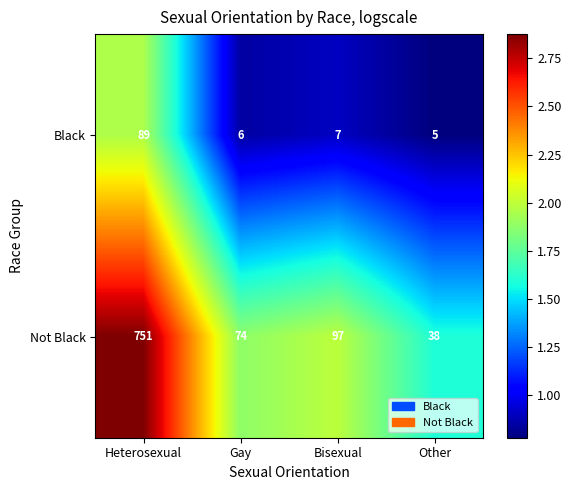

Is the value of Not Black at Other greater than the value of Black at Heterosexual?

No